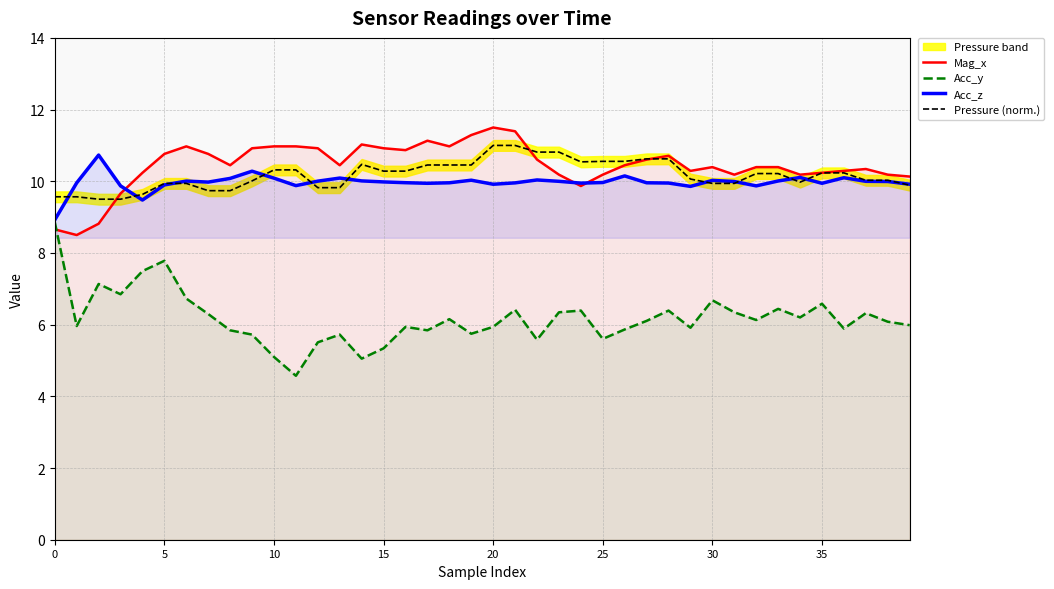

True or false: Acc_y and Pressure (norm.) intersect in this chart.

False